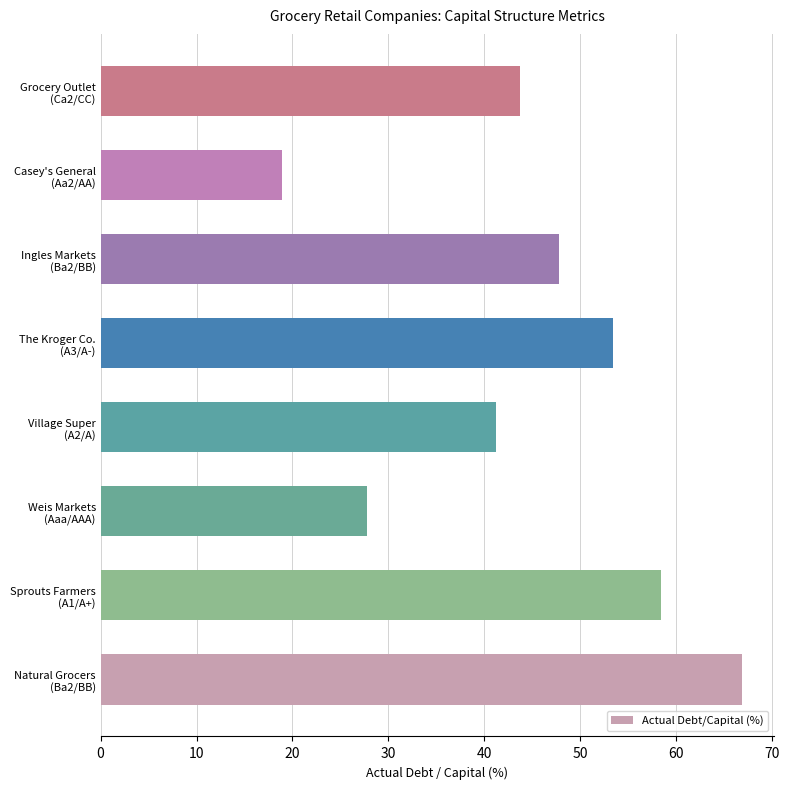

Are the bars horizontal?

Yes